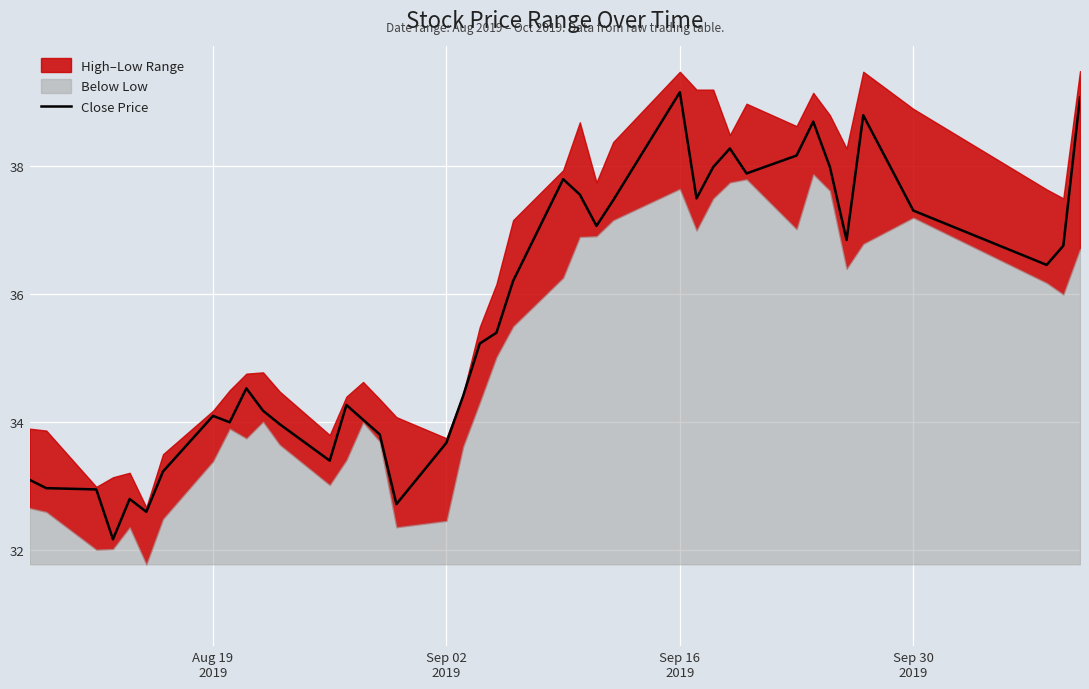

How many interior local peaks (higher than both neighbors) does the data have?

9